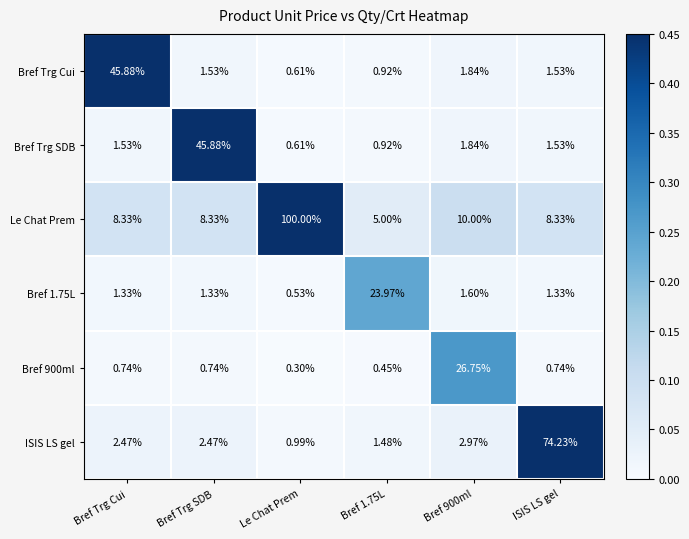

At which label does Bref Trg SDB reach its minimum?

Le Chat Prem